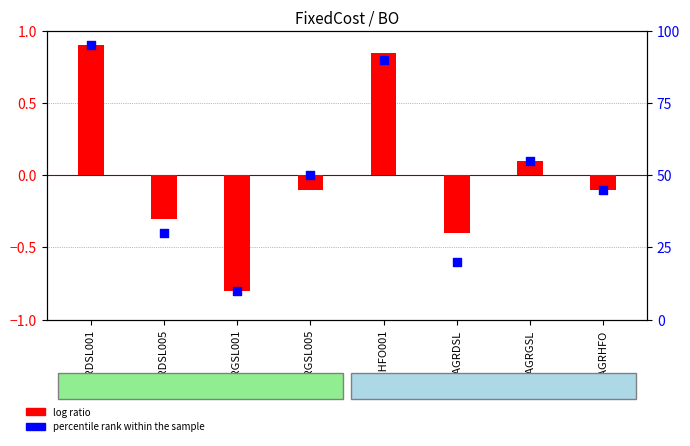

Which series has the largest Y range (max minus min)?

percentile rank within the sample